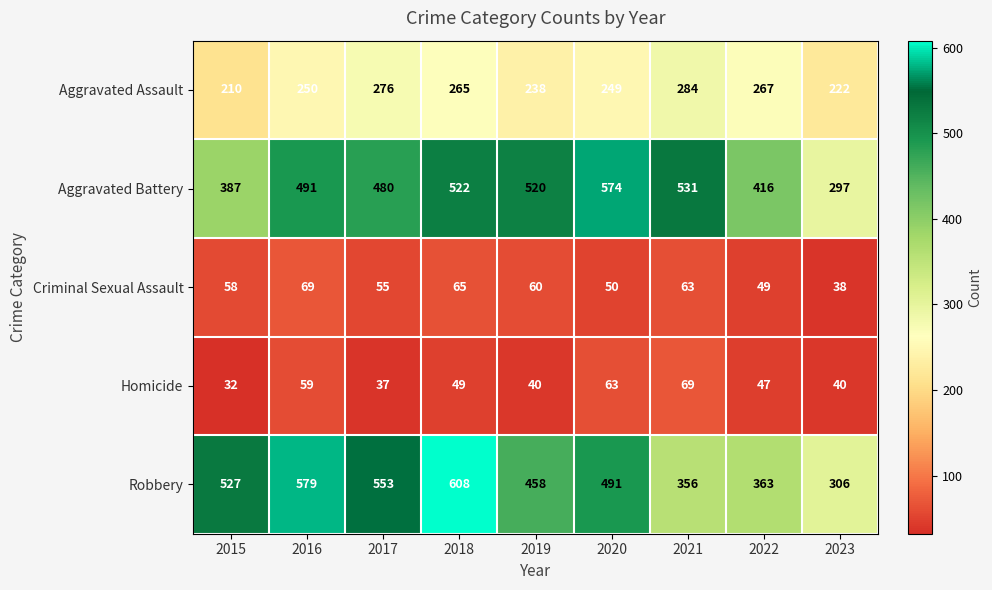

At how many categories does at least one series exceed 222?

9